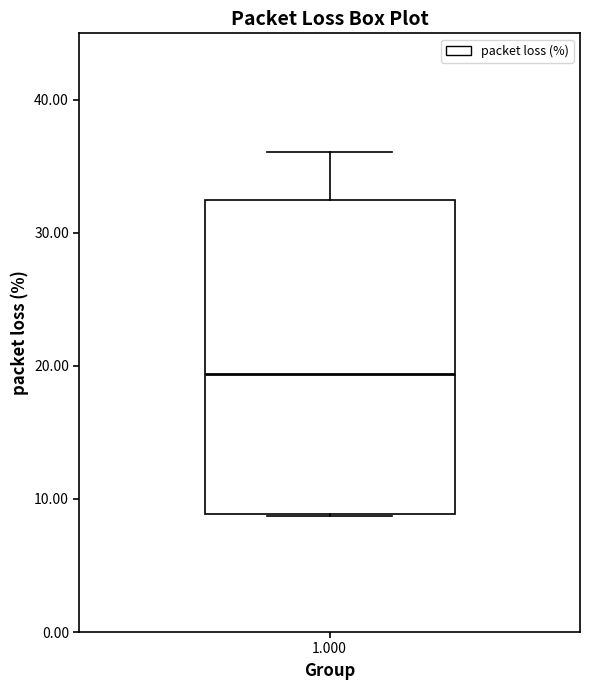

Read this box plot against the y-axis: the position of the median line, the range covered by the box, and the ends of both whiskers. The values are not printed on the chart, so give them approximately, as read against the axis.

median 19, box 9 to 32, whiskers 9 to 36